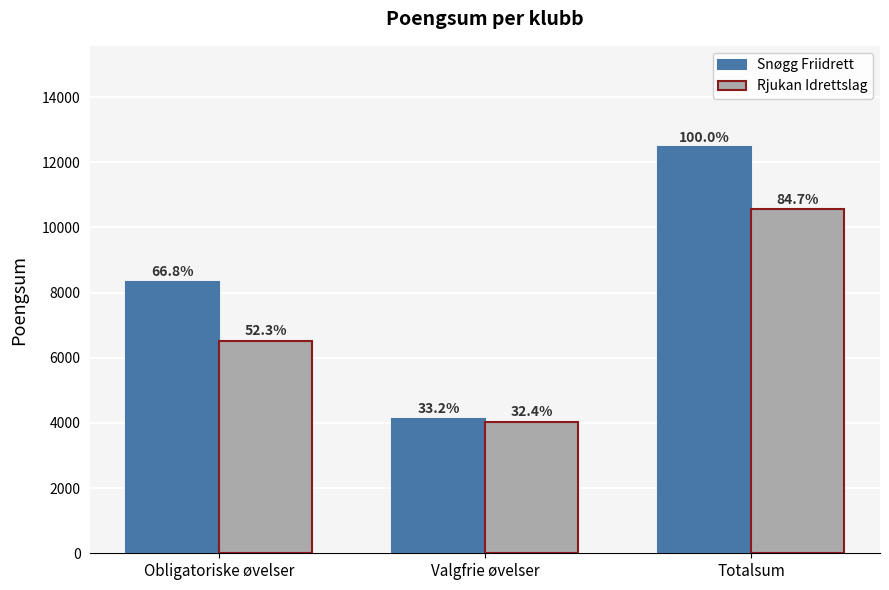

At Valgfrie øvelser, list the series in order from smallest to largest.

Rjukan Idrettslag, Snøgg Friidrett